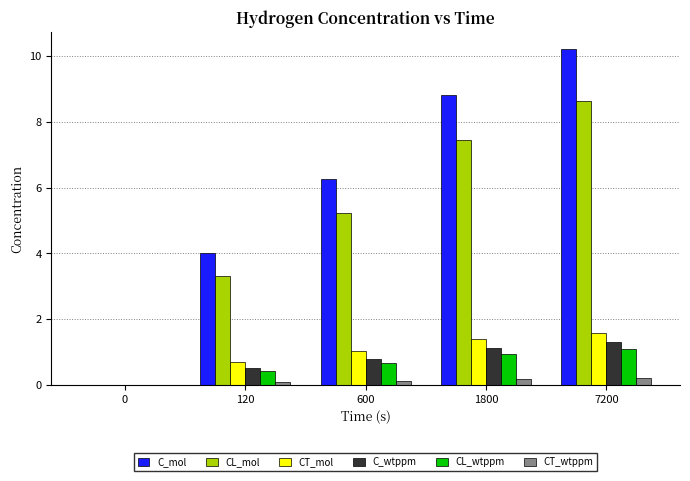

Which series has the largest total across all categories?

C_mol